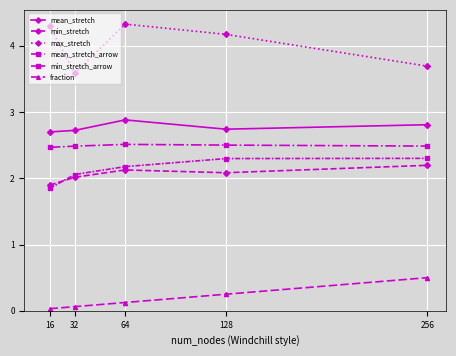

Which series changed the most between 32 and 64?

max_stretch